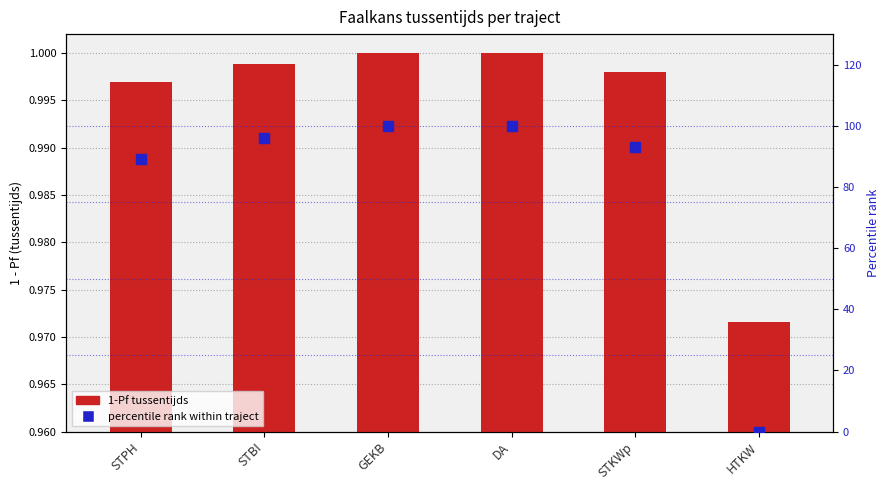

Which series has the largest Y range (max minus min)?

percentile rank within traject